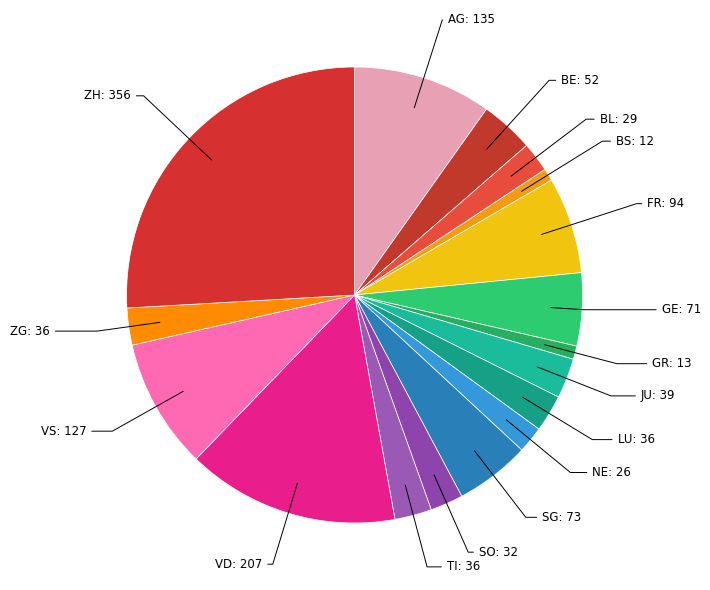

True or false: LU: 36 accounts for 3% of the total.

True